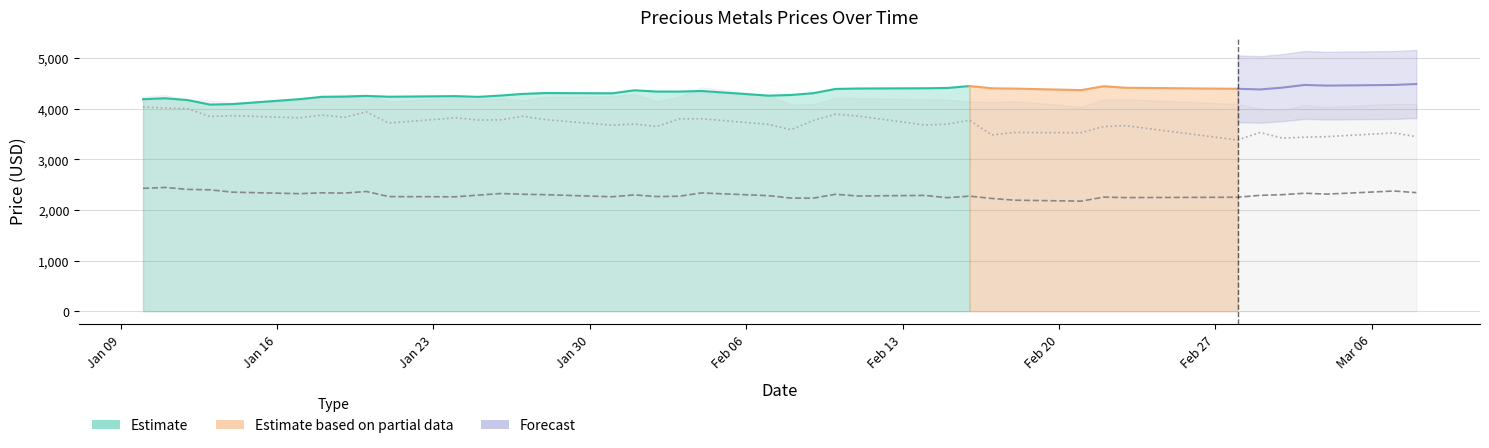

At which category does palladium reach its first local peak?

Feb 06